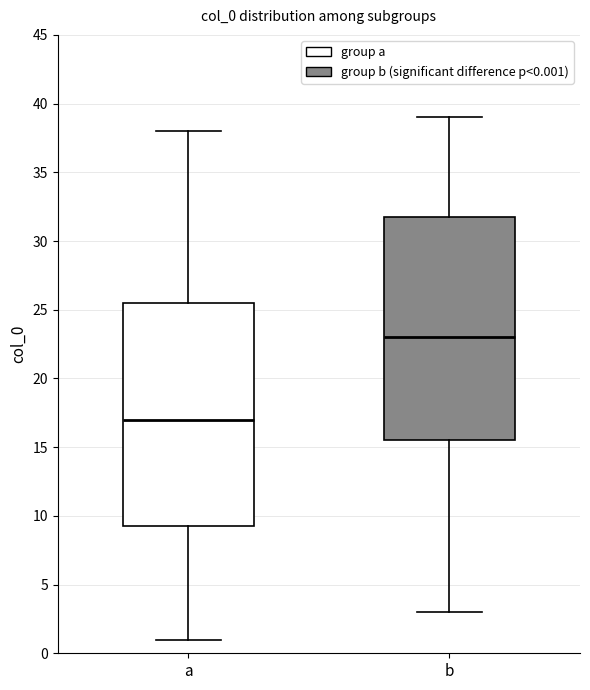

Where does the median line of the box for b sit on the y-axis? The values are not printed on the chart, so give them approximately, as read against the axis.

23.0